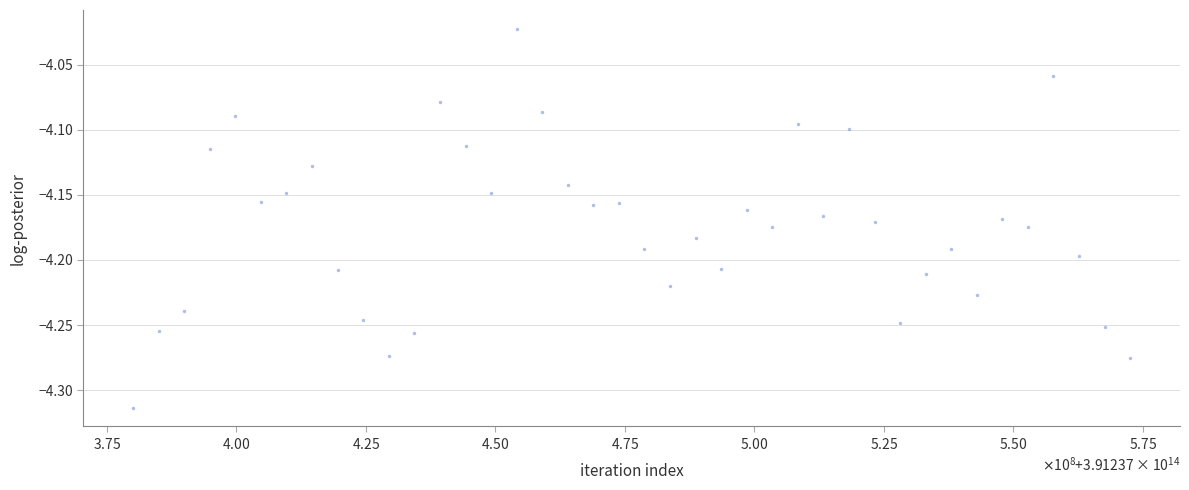

What is the range of Y values (max minus min)?

0.3